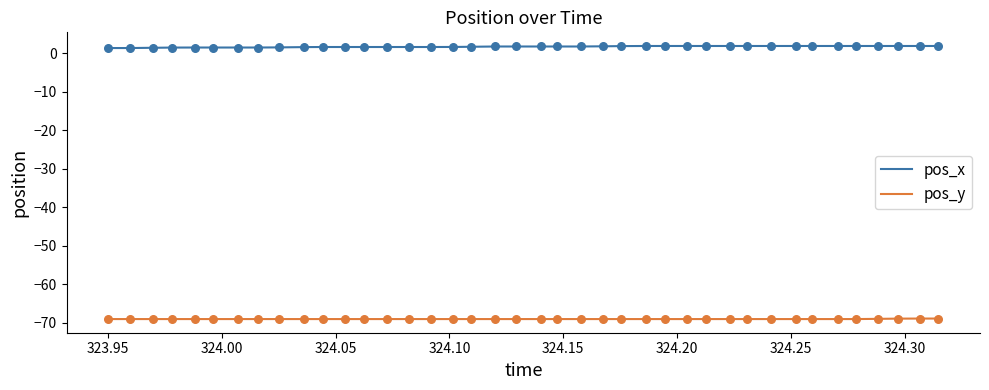

True or false: pos_y and pos_x intersect in this chart.

False